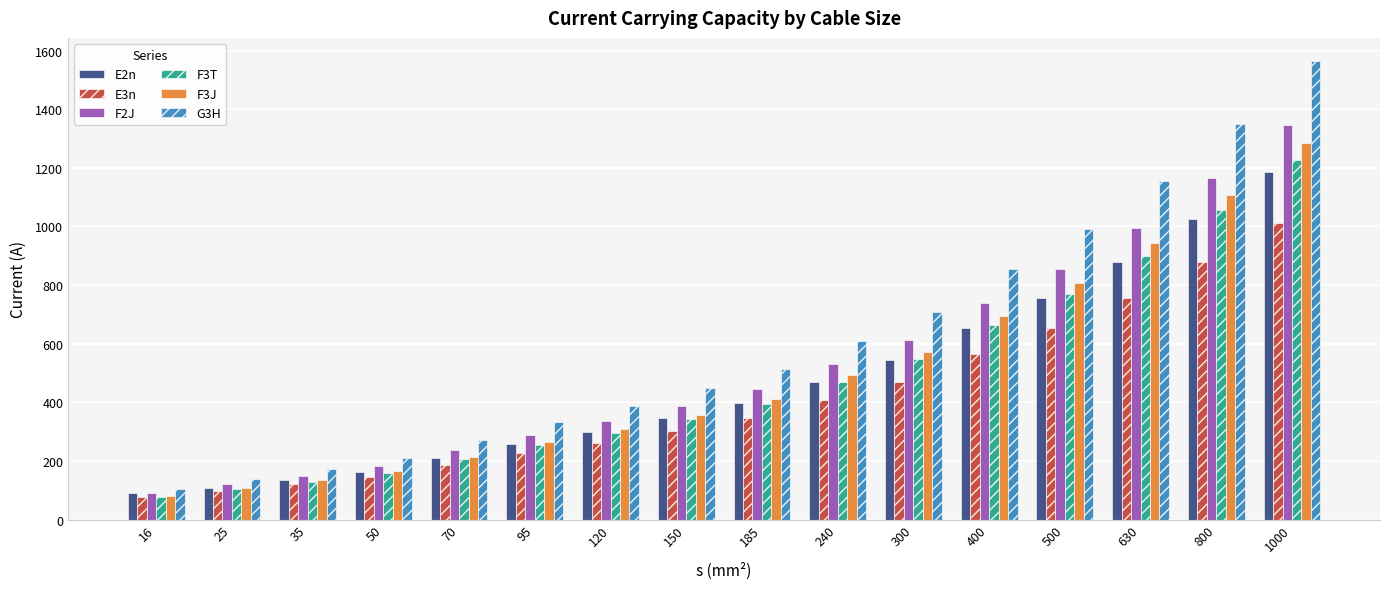

Read the E3n value at 500, to the nearest 100.

700